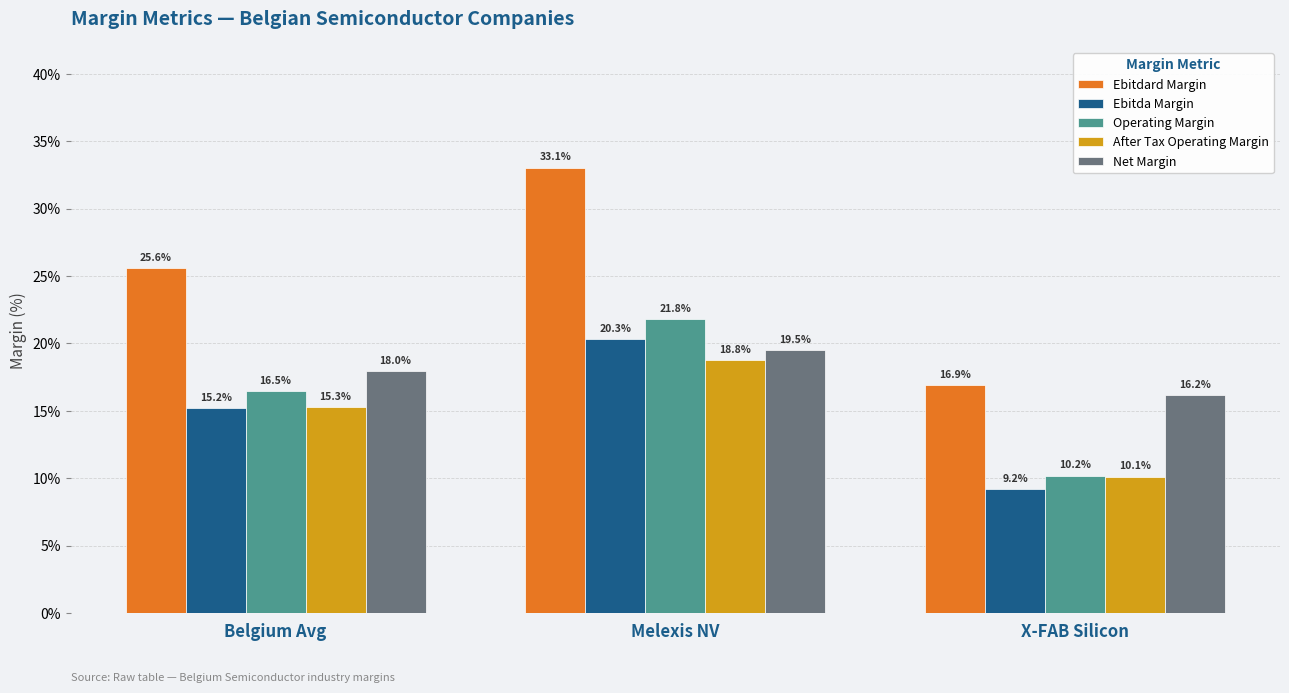

Which series changed the most between Melexis NV and X-FAB Silicon?

Ebitdard Margin